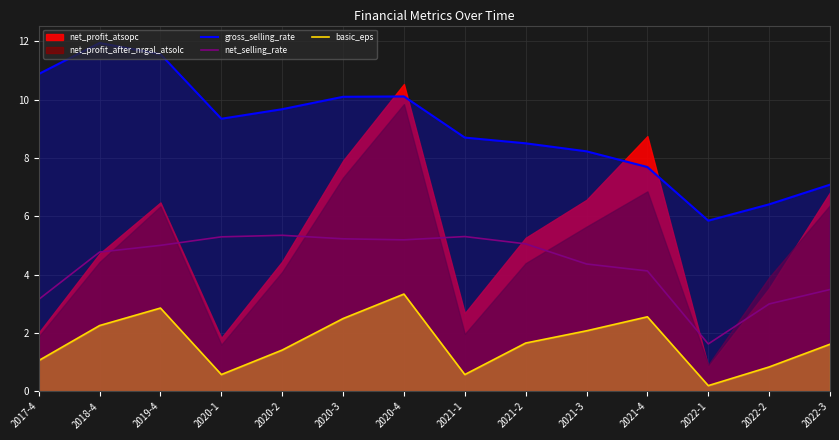

What is the difference between the net_selling_rate values at 2021-4 and 2017-4?

1.0